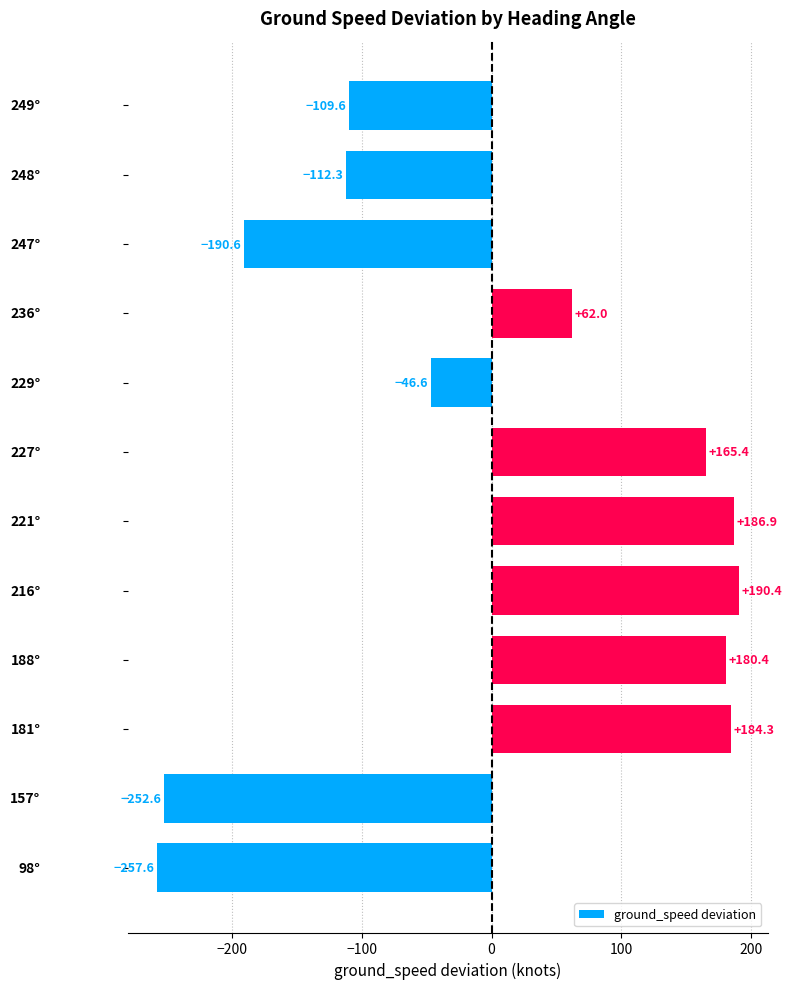

How many data points does each series have?

12